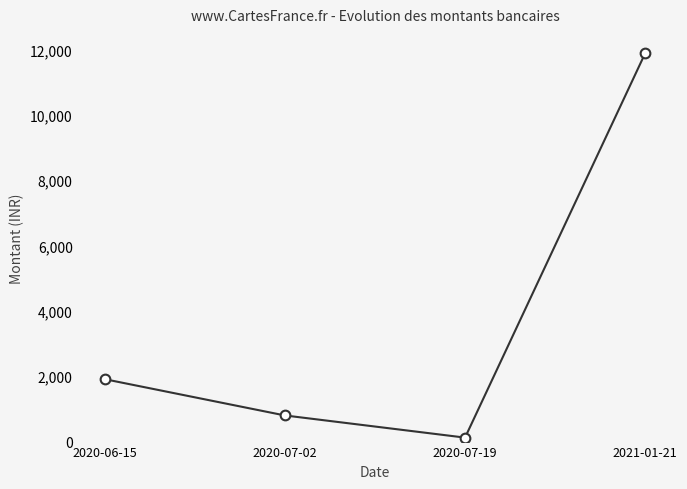

How many lines are shown in the chart?

1